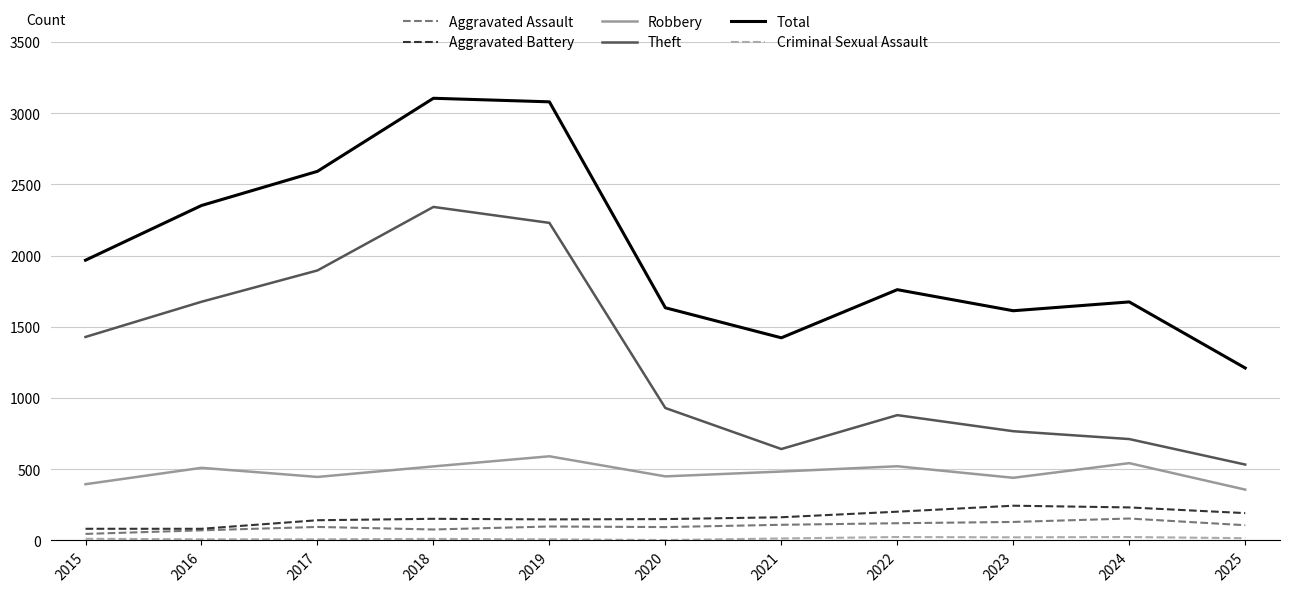

Where is the first local maximum for Theft?

2018